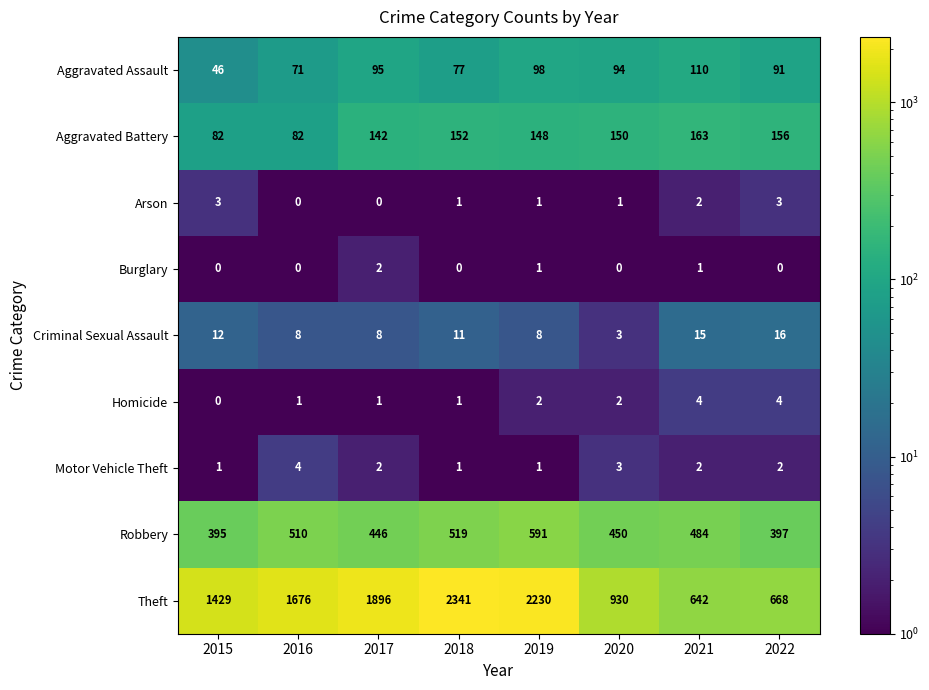

What is the total value across all series at 2016?

2352